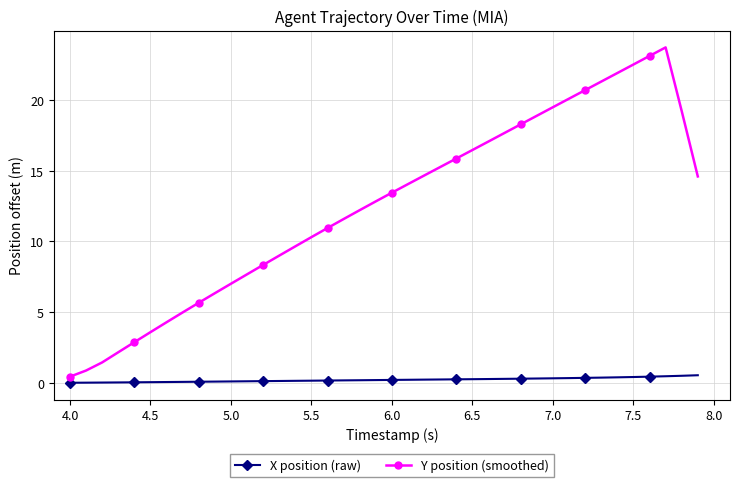

At how many categories does at least one series exceed 6?

31